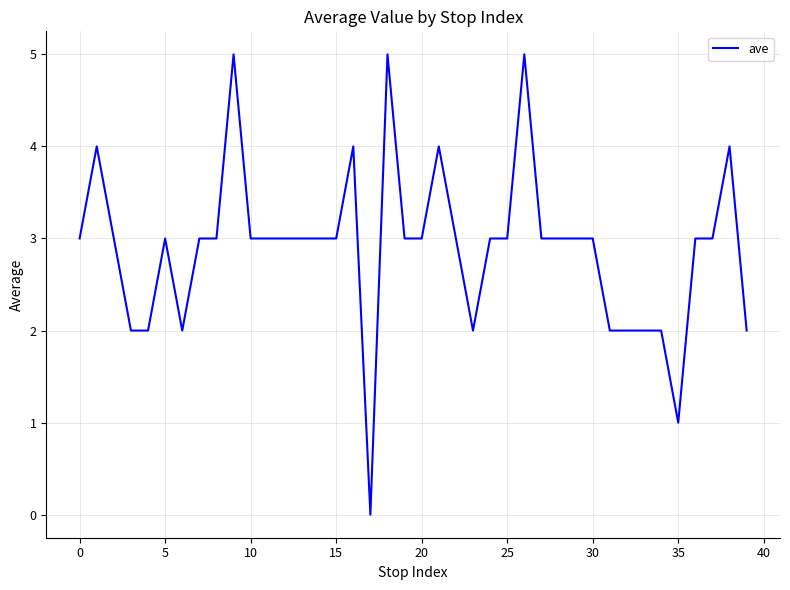

What is the greatest value displayed?

5